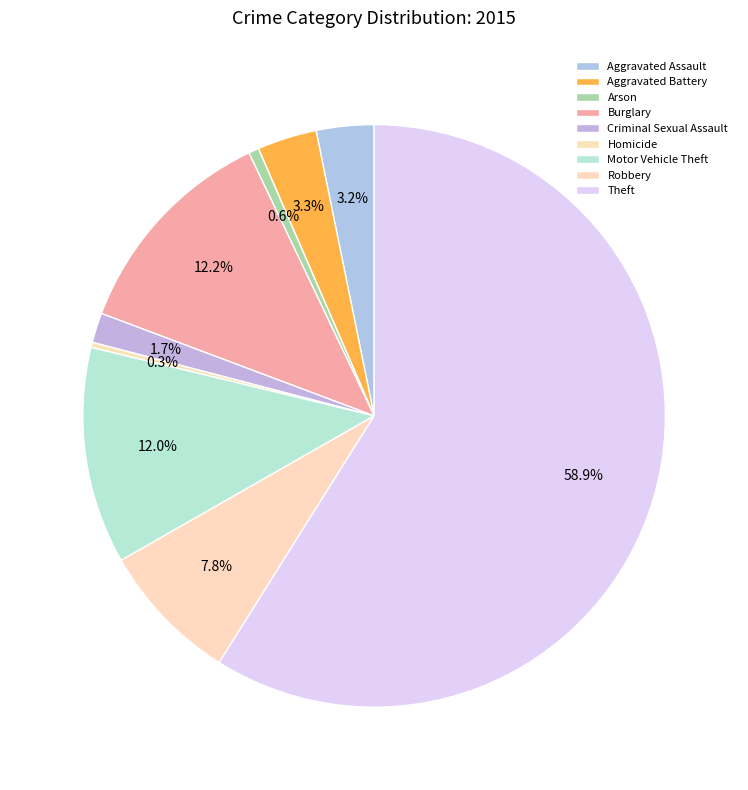

What is the majority slice?

Theft